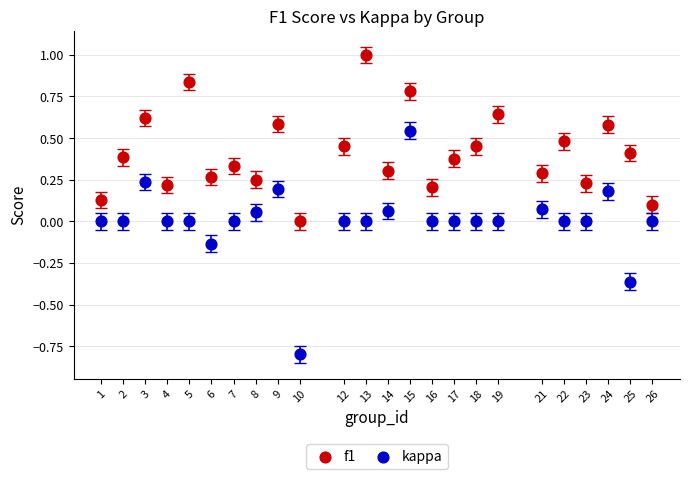

Across all data points, what is the range of Y values (max minus min)?

1.8